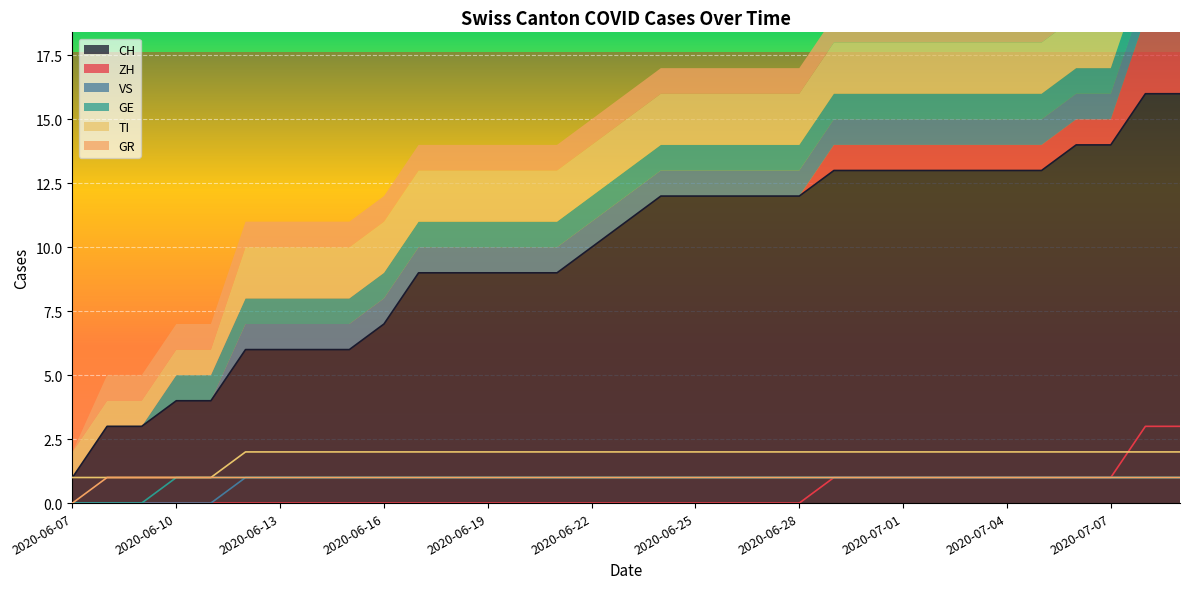

At how many categories does at least one series exceed 14?

2